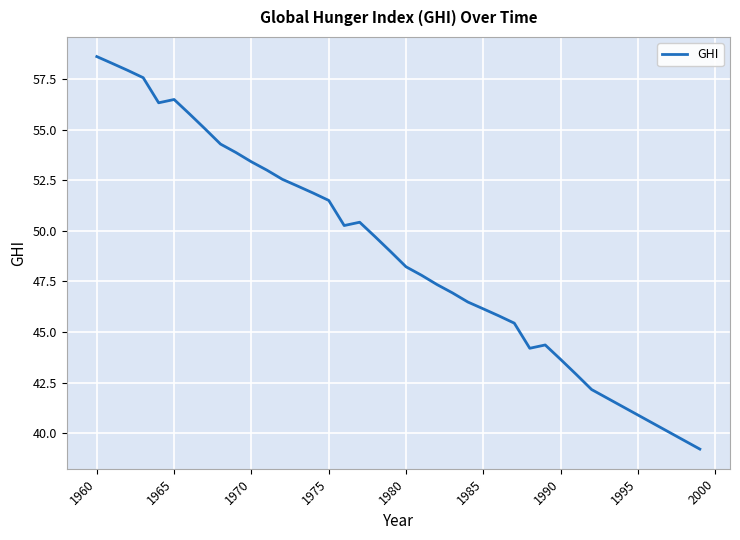

What is the maximum value shown in the chart?

58.6